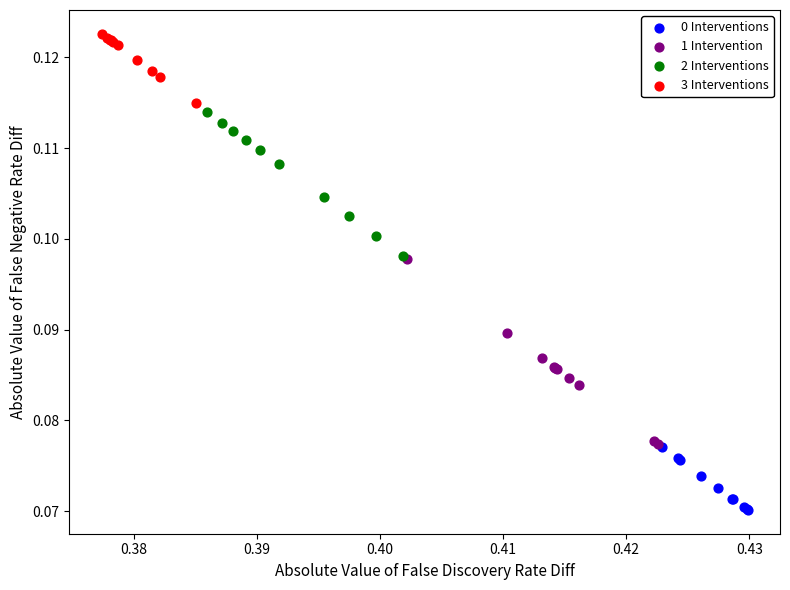

Which series reaches the minimum Y coordinate?

0 Interventions